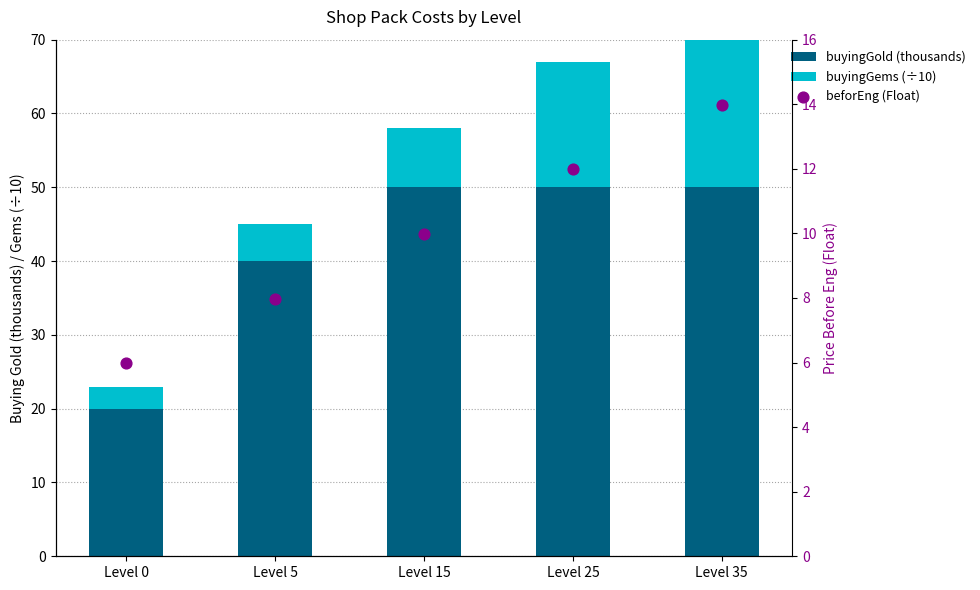

At how many categories does at least one series exceed 37?

4